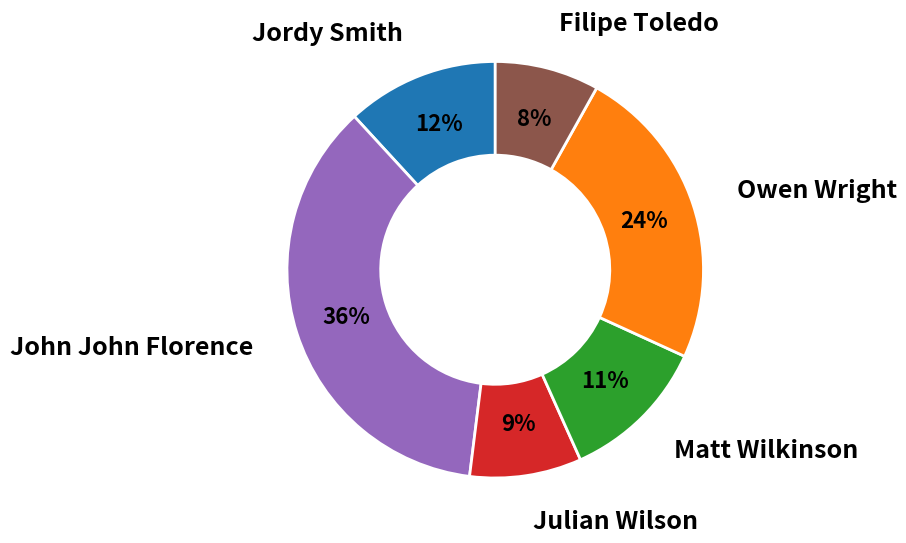

To the nearest percent, what is the difference between the Filipe Toledo and Julian Wilson slice percentages?

1%